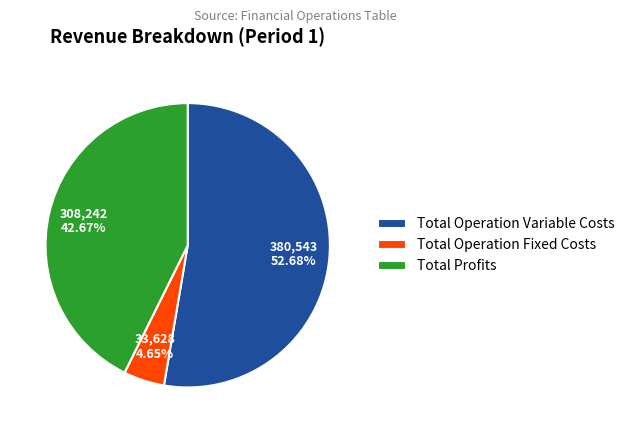

Which slice is the largest?

Total Operation Variable Costs